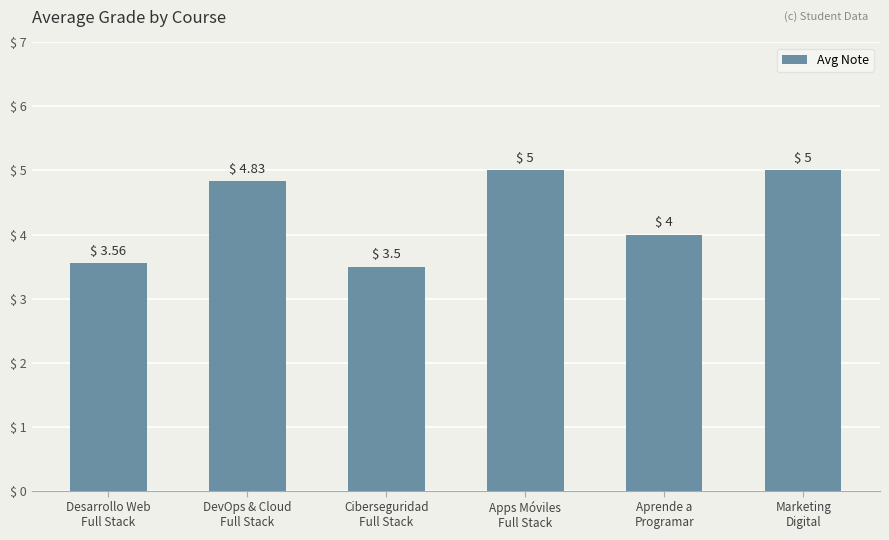

Read the value at Apps Móviles
Full Stack.

5.0